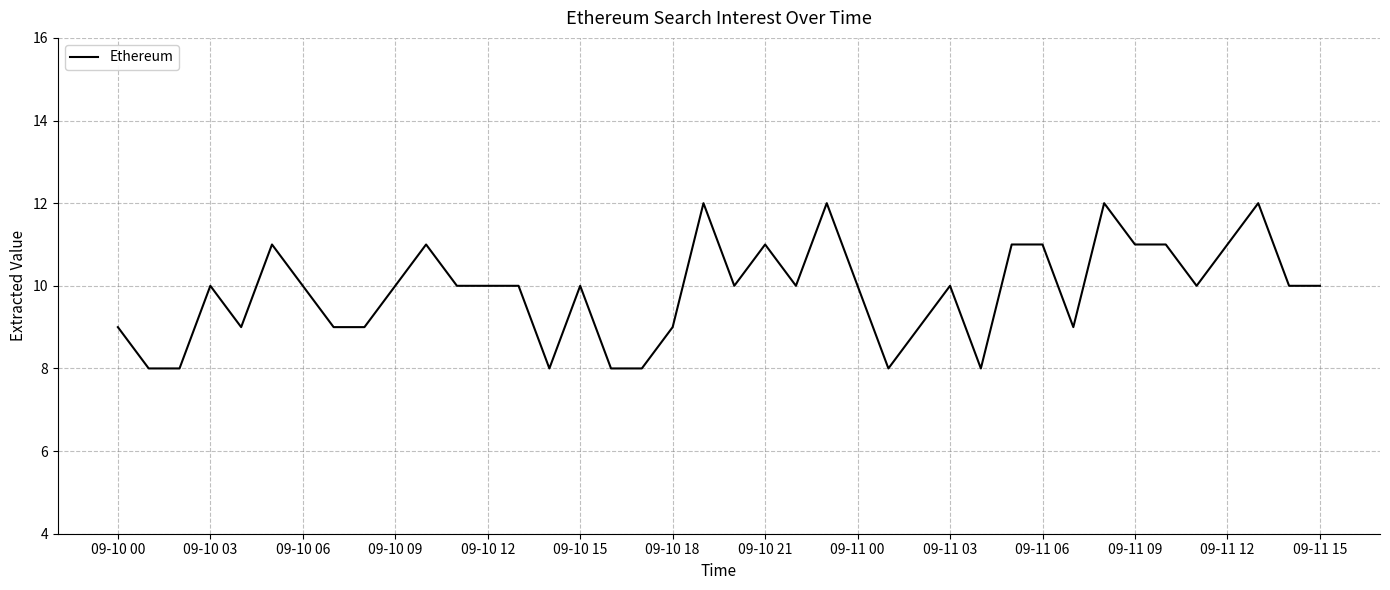

What is the minimum value shown in the chart?

8